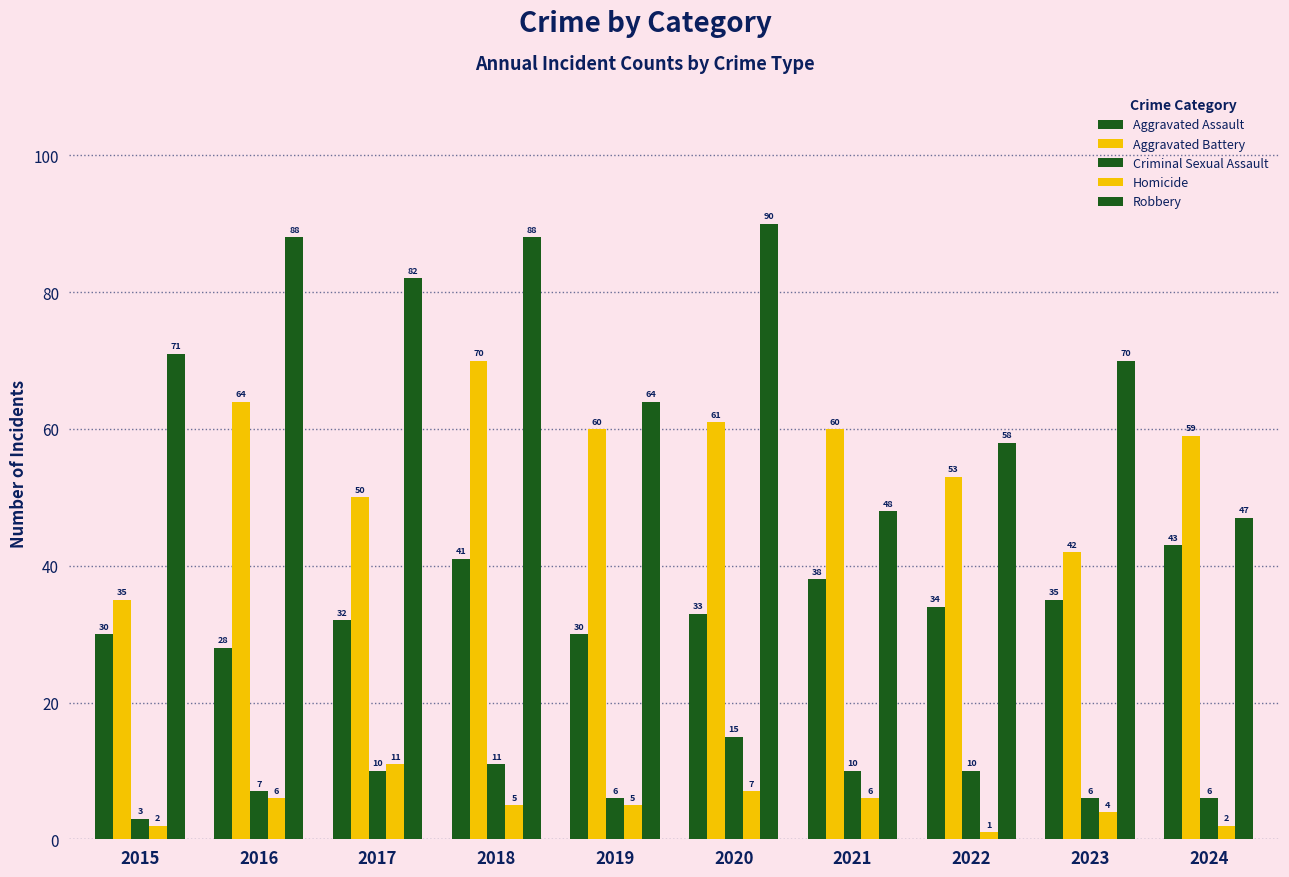

Which category has the highest value in the Aggravated Battery series?

2018